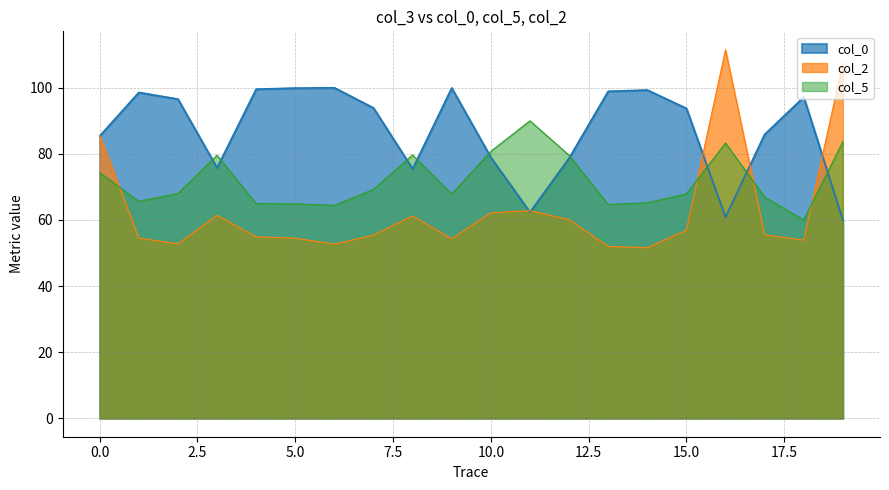

How many lines are shown in the chart?

3